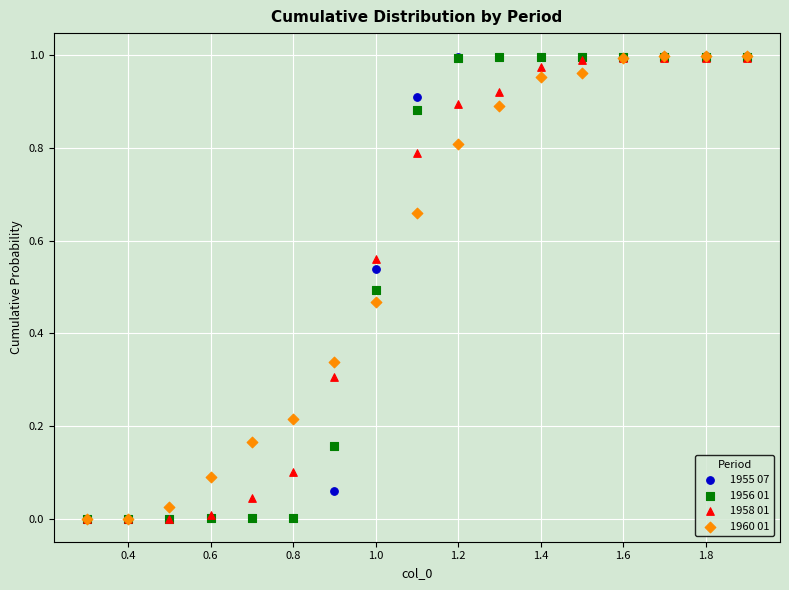

What are all the series names shown in the legend?

1955 07, 1956 01, 1958 01, 1960 01